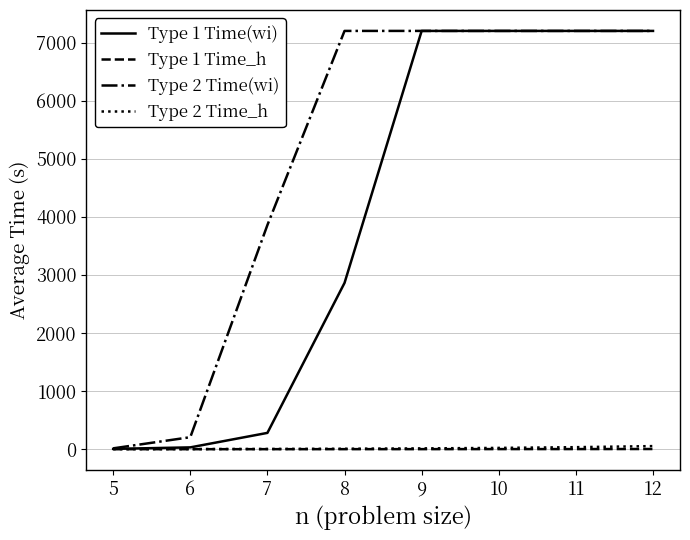

At how many categories does at least one series exceed 6783?

5